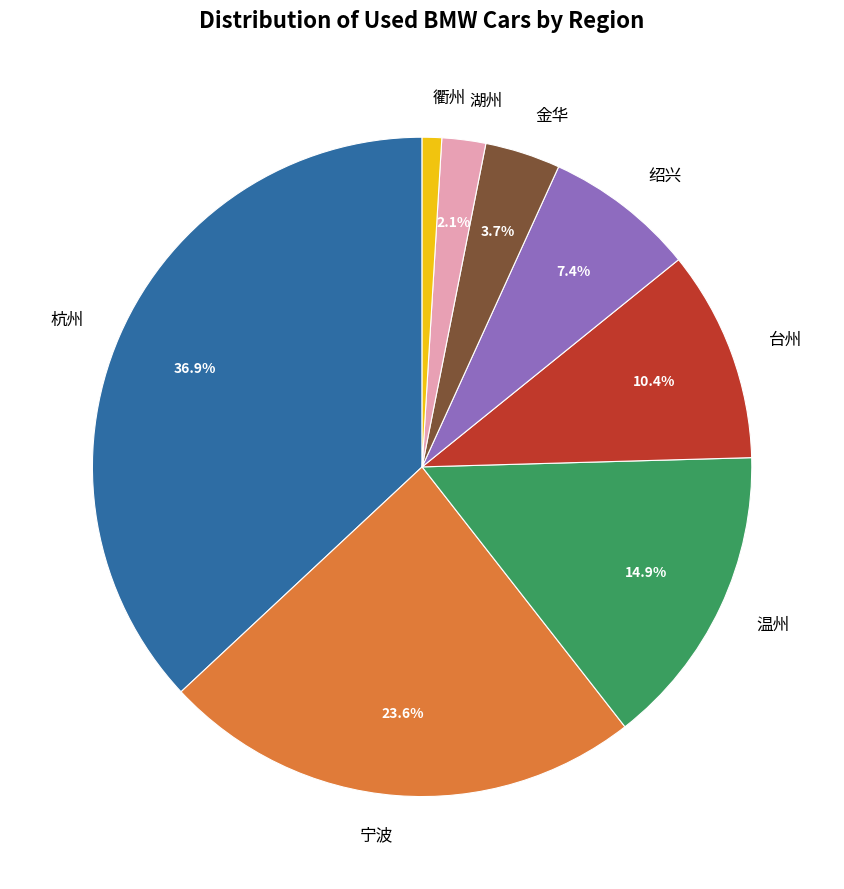

Between 台州 and 衢州, which is larger?

台州